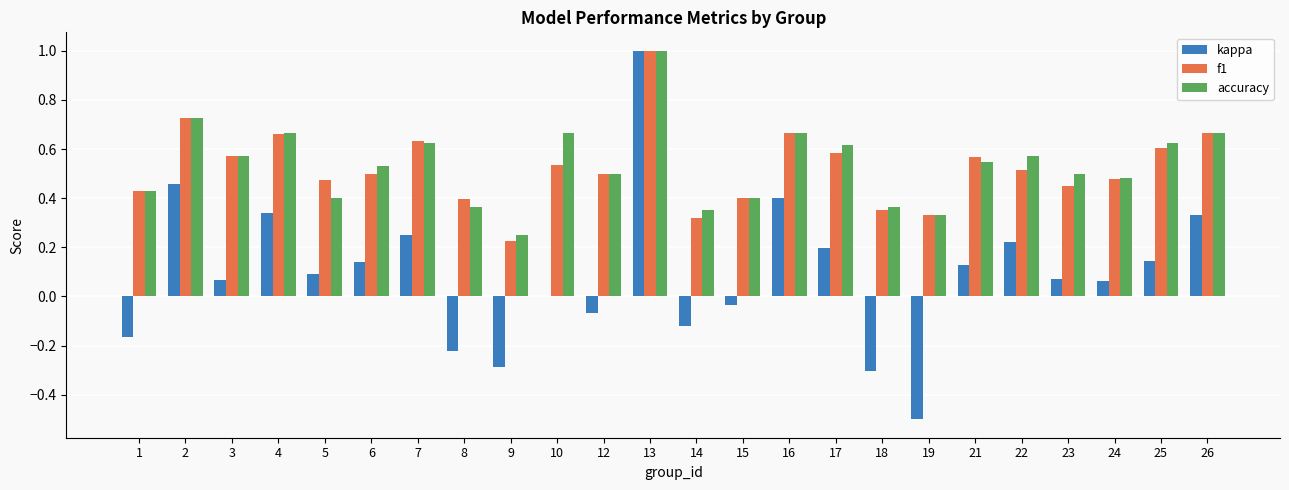

Is the value of f1 at 19 greater than the value of accuracy at 6?

No